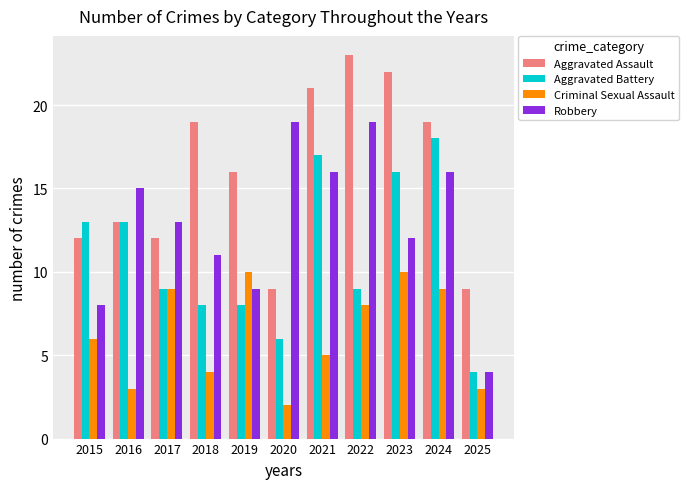

At which label does Aggravated Battery first exceed 9?

2015